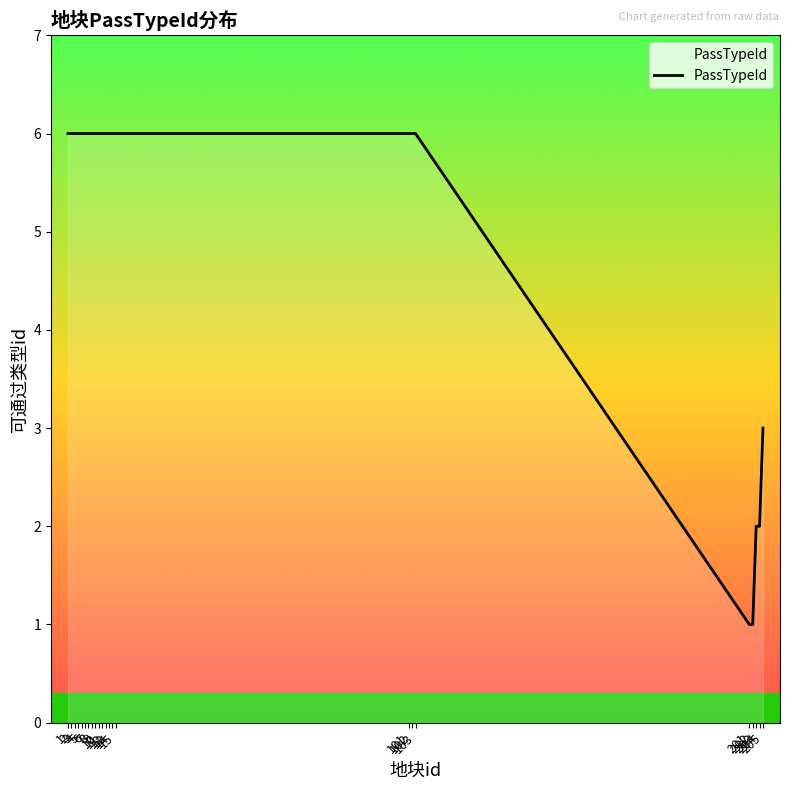

What is the greatest value displayed?

6